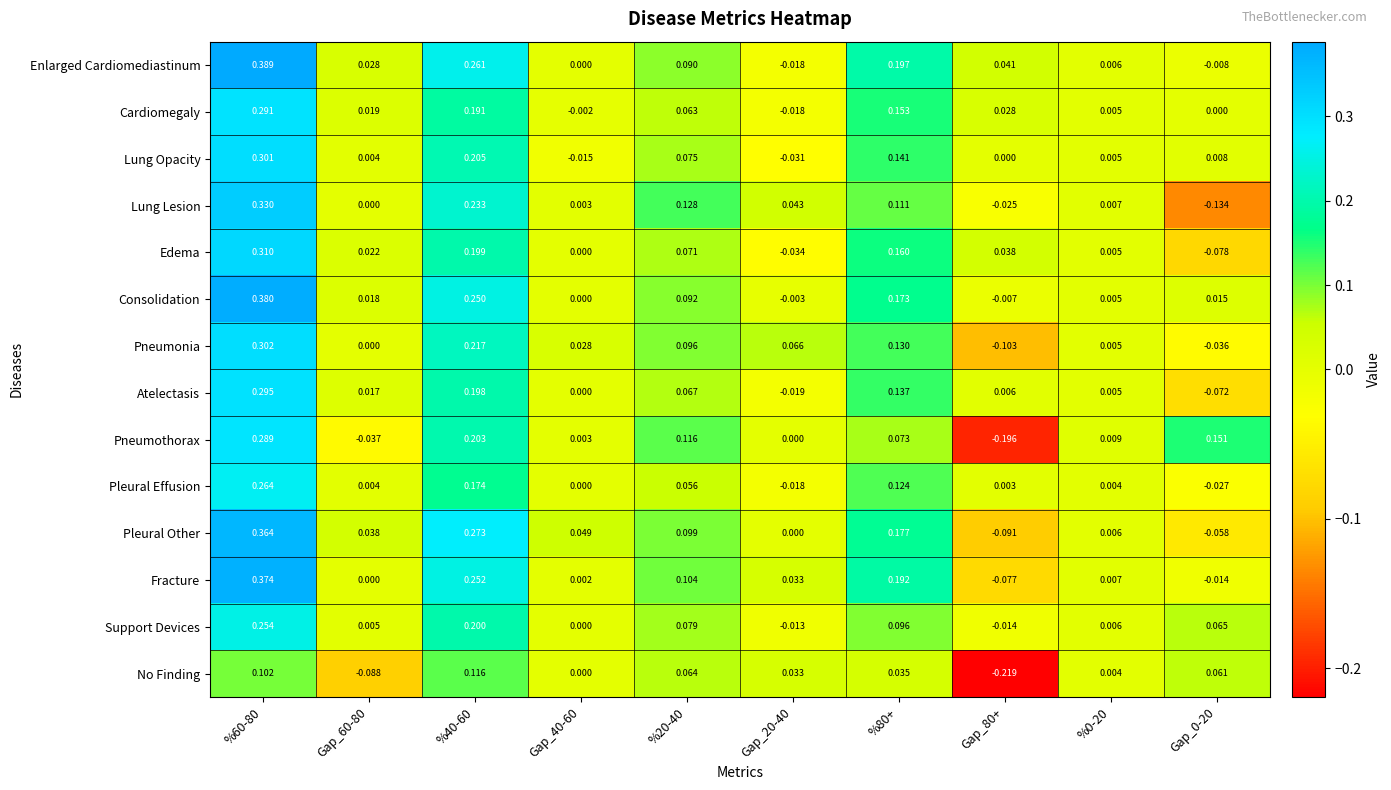

Which label corresponds to the smallest value in the chart?

Gap_80+